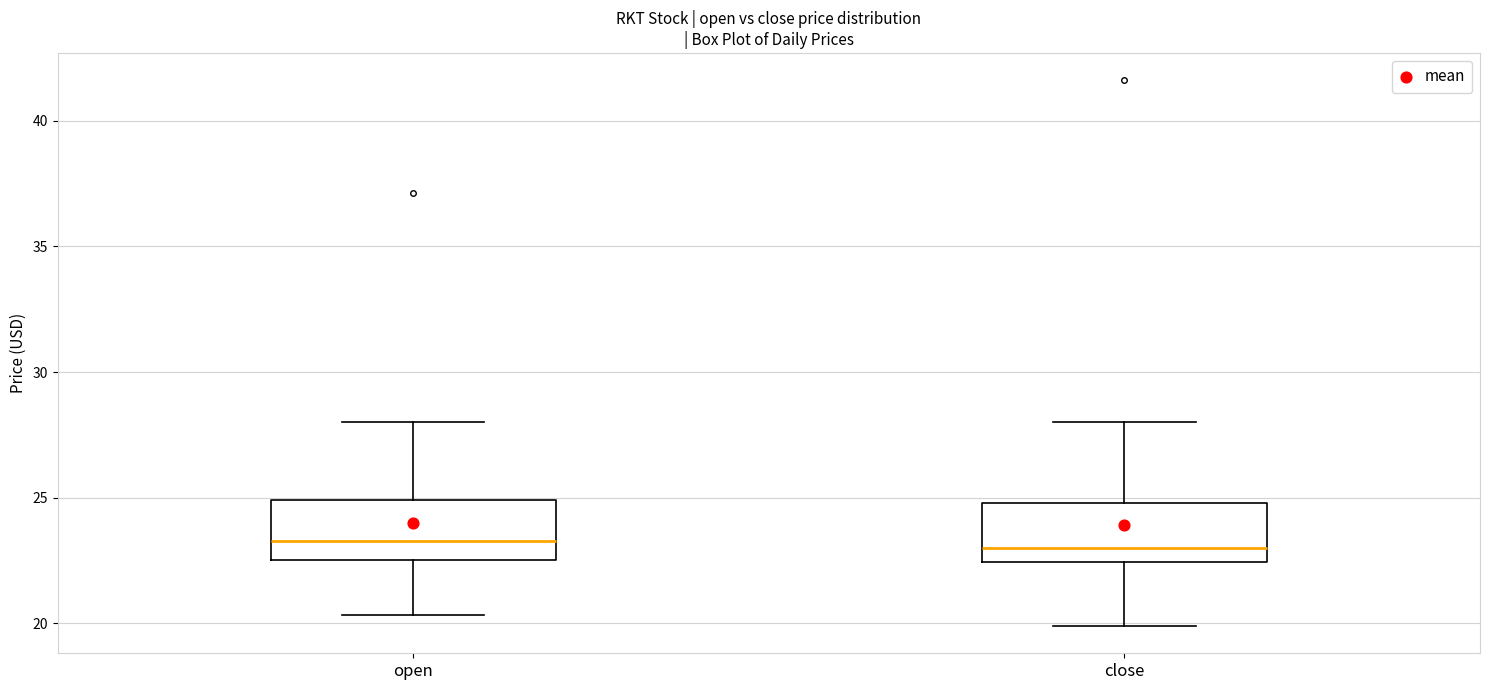

Reading left to right, transcribe this box plot: for each box, give where its median line is, the range the box spans, and where its two whiskers end, as read against the y-axis. The values are not printed on the chart, so give them approximately, as read against the axis.

open: median 23.5, box 22.5 to 25.0, whiskers 20.5 to 28.0
close: median 23.0, box 22.5 to 25.0, whiskers 20.0 to 28.0